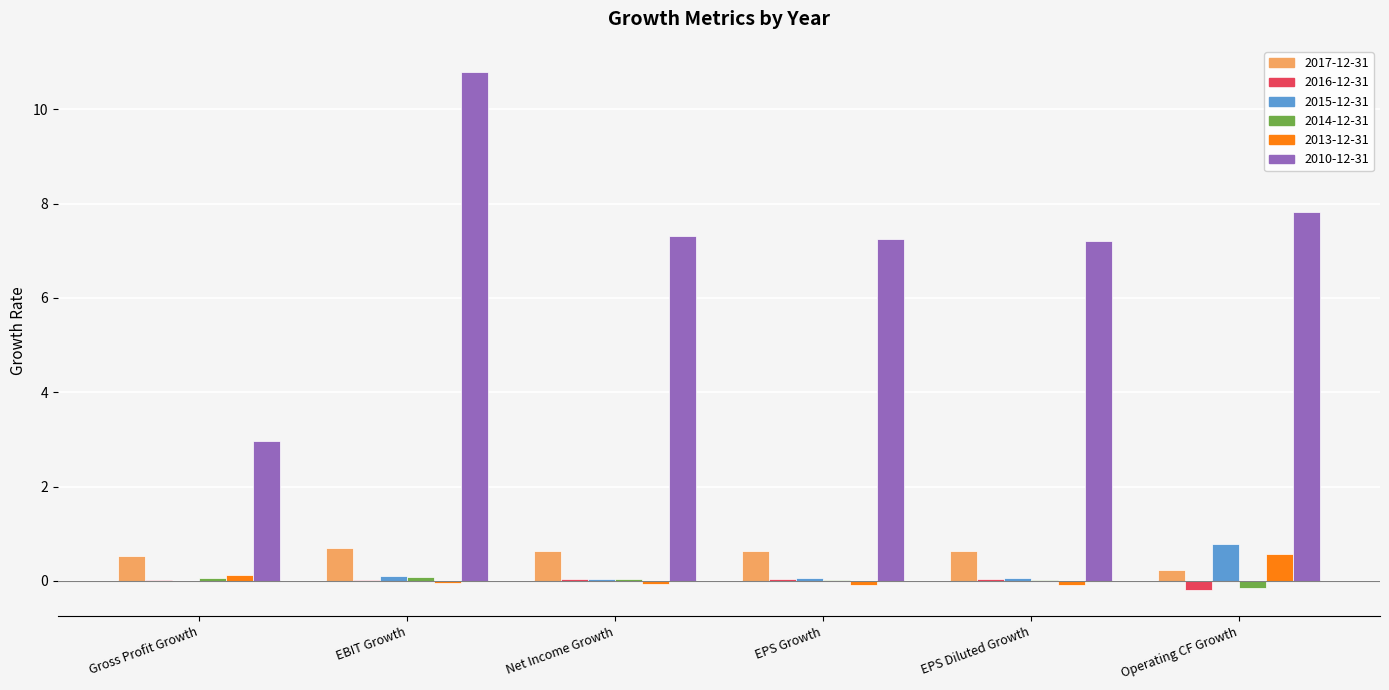

Which series has the largest total across all categories?

2010-12-31